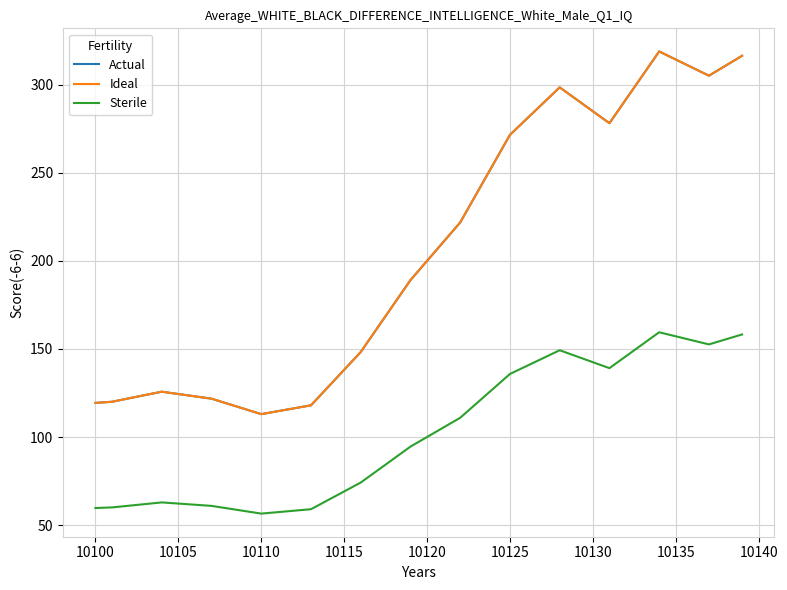

Which series has the largest range (max minus min)?

Actual